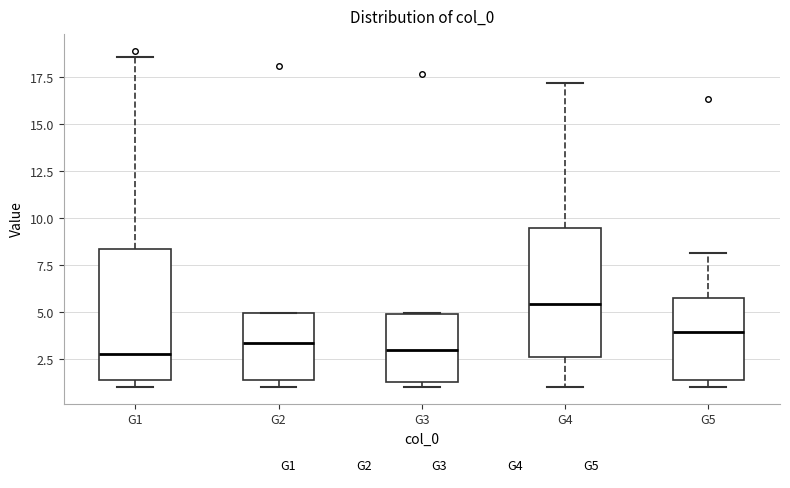

Which box has the highest median line?

G4